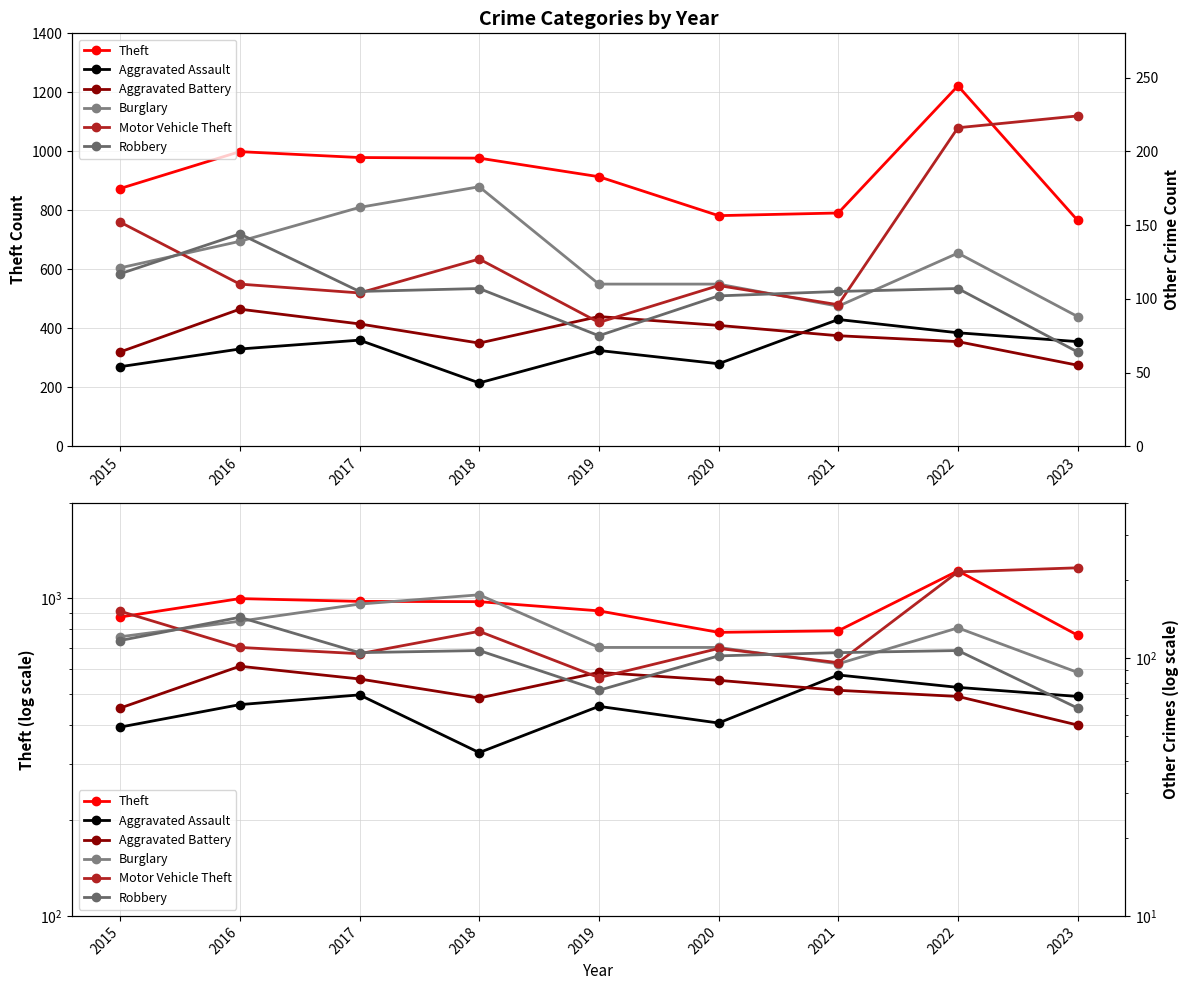

Where does the Burglary series first go above 121?

2016